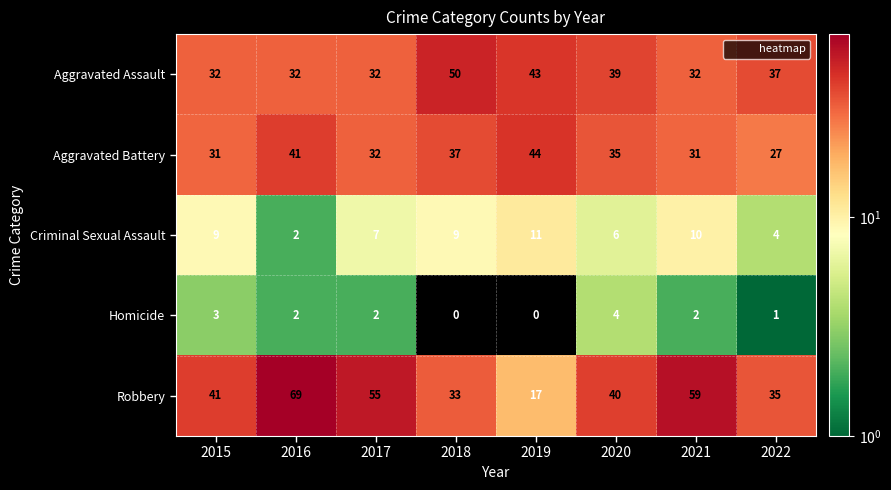

What is the sum of all Robbery values?

349